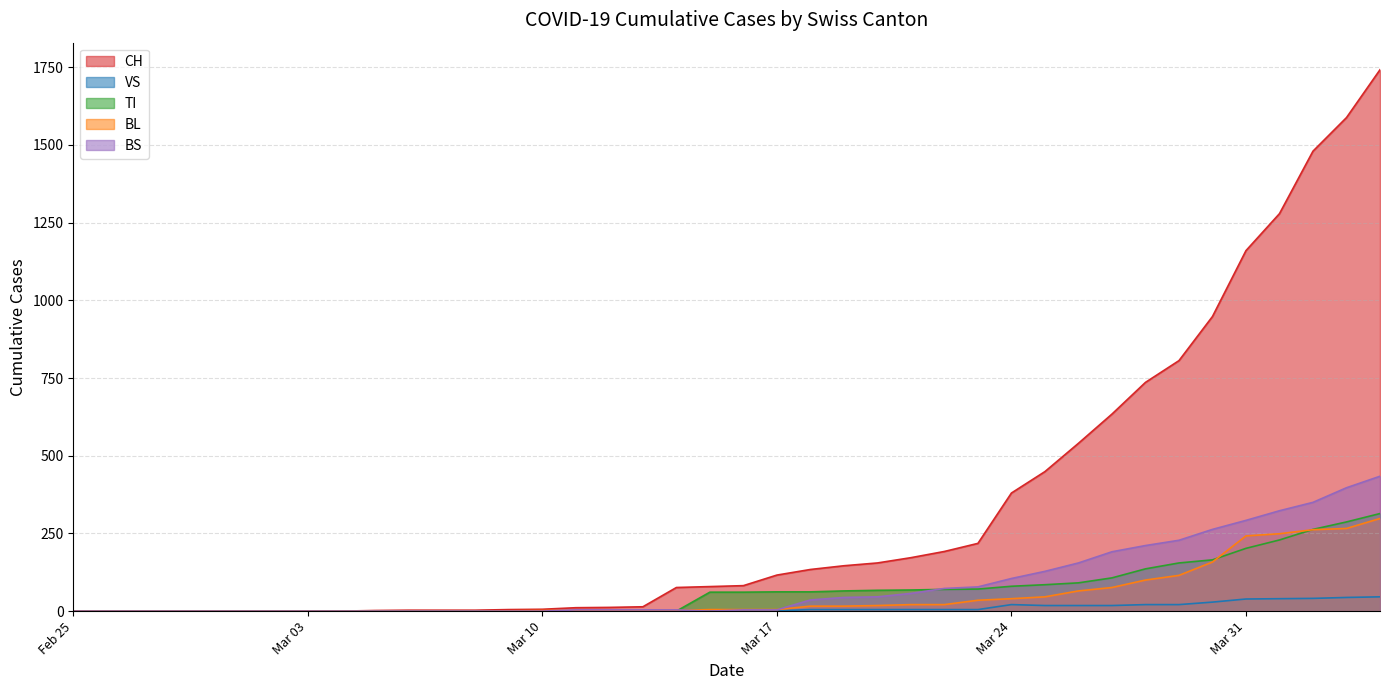

What is the value of the TI point at the 29th from the left?

80